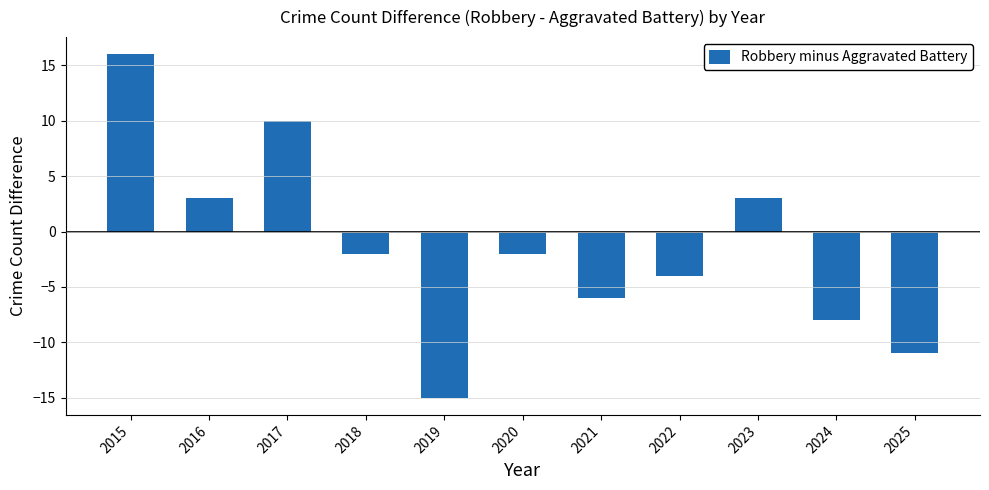

What is the difference between the maximum and second lowest values?

27